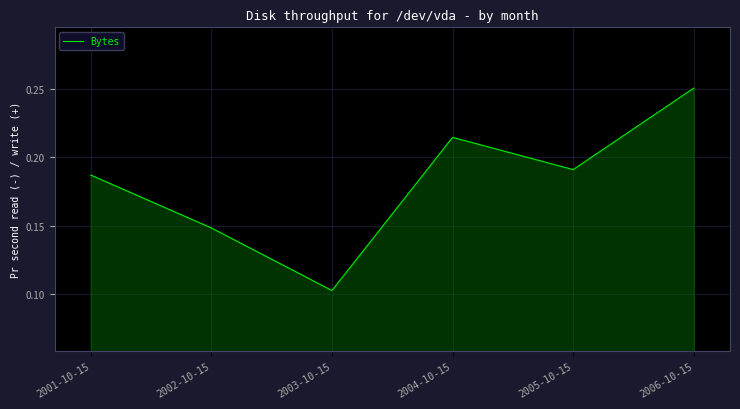

How many distinct data groups are displayed?

1